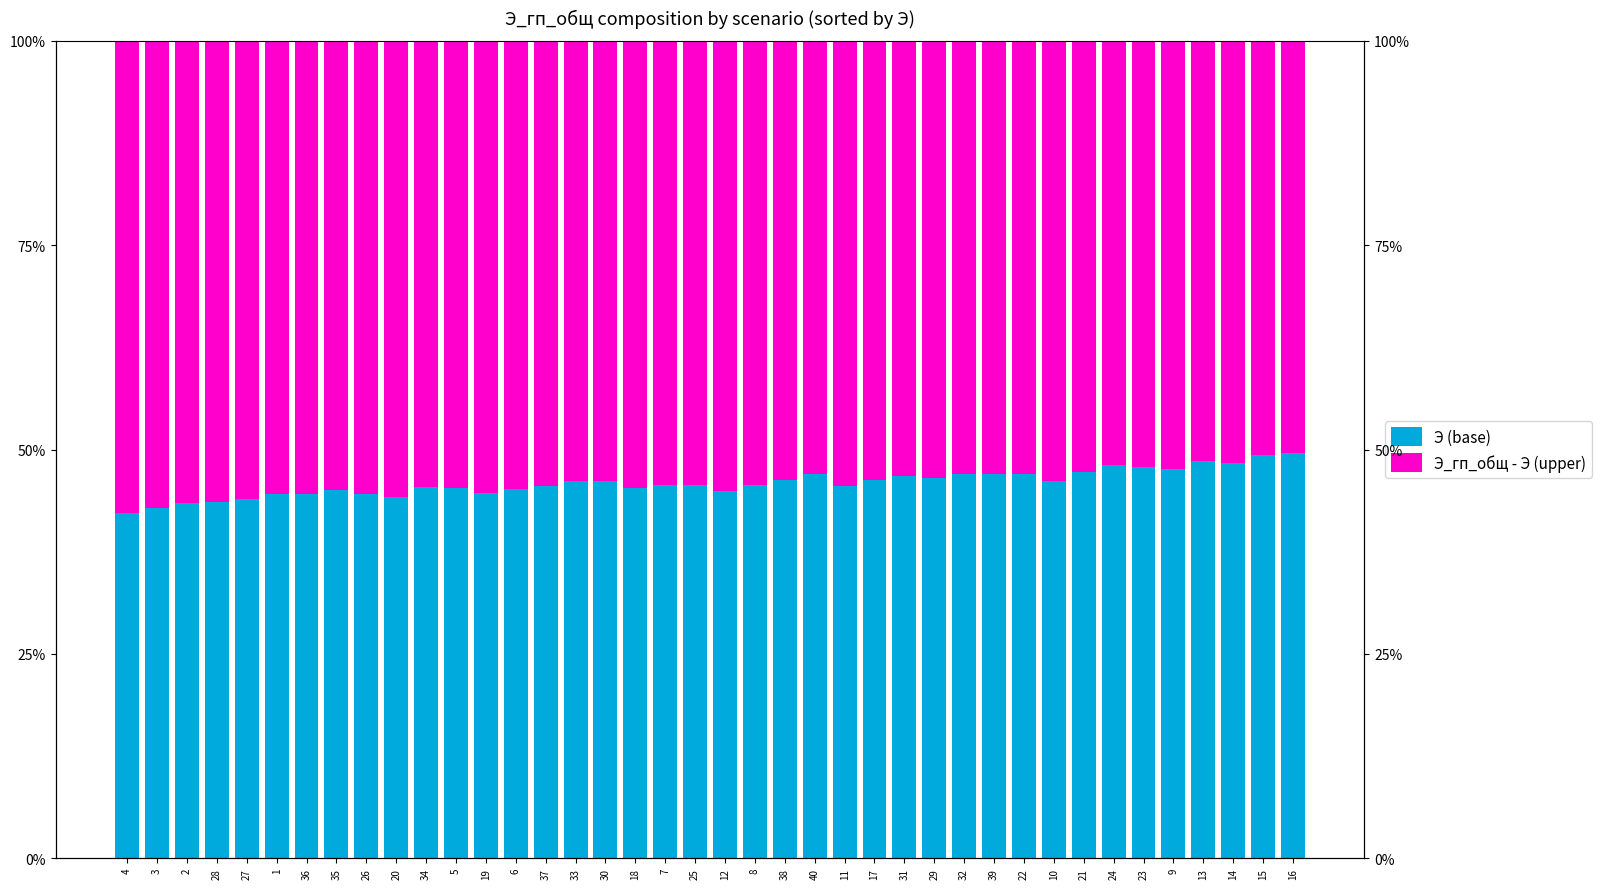

Read the Э_гп_общ - Э (upper) value at 9.

52.4